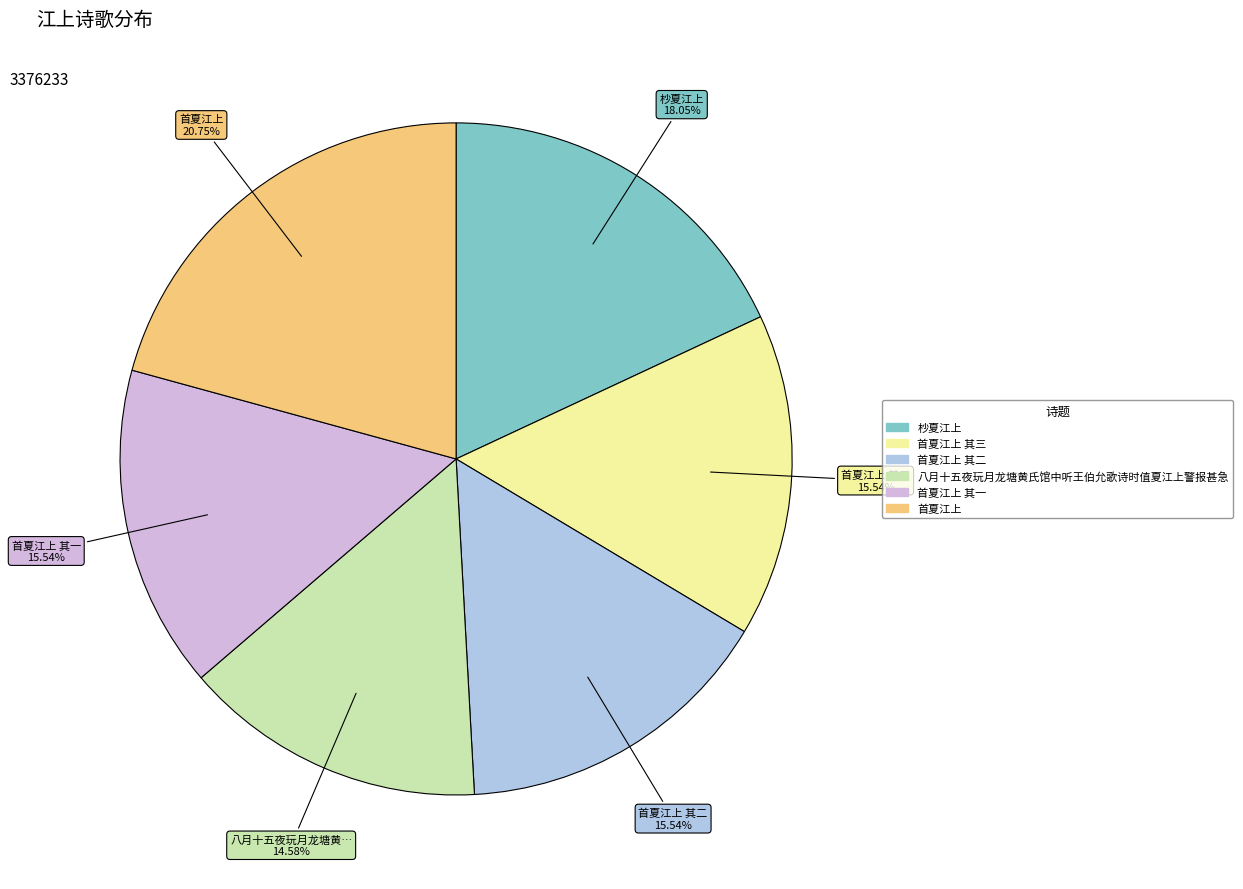

Is there any slice that represents more than half of the pie?

No